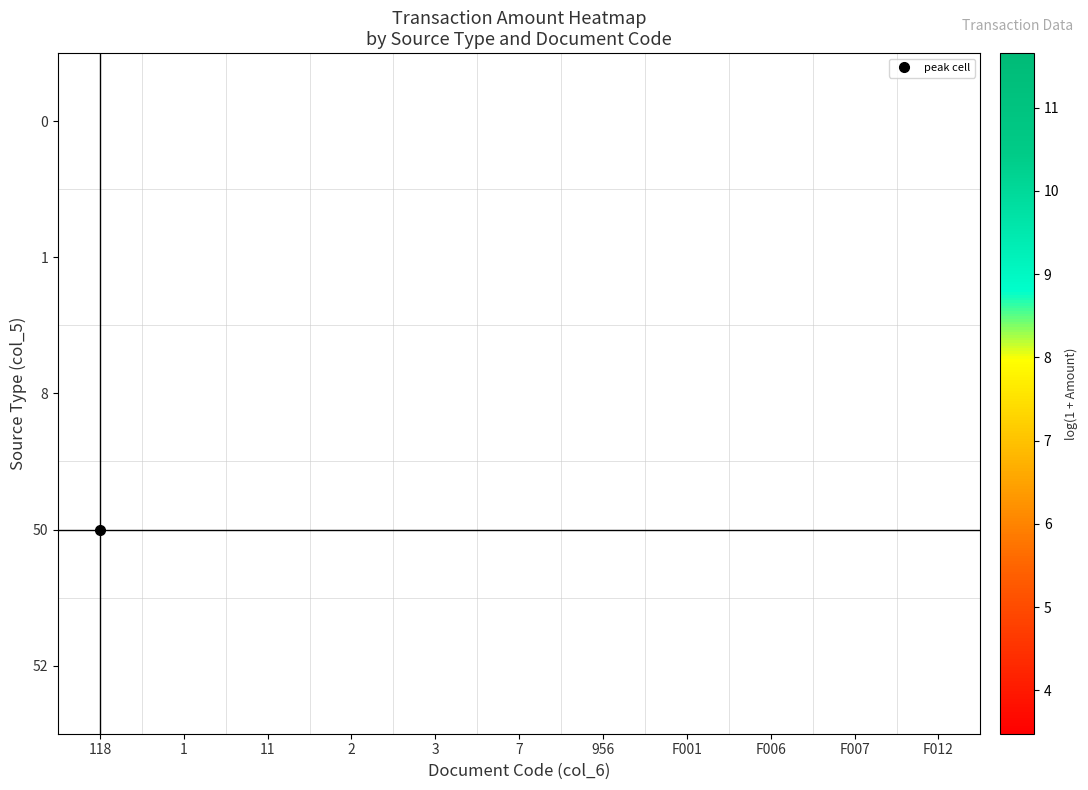

Which series changed the most between F006 and F012?

1